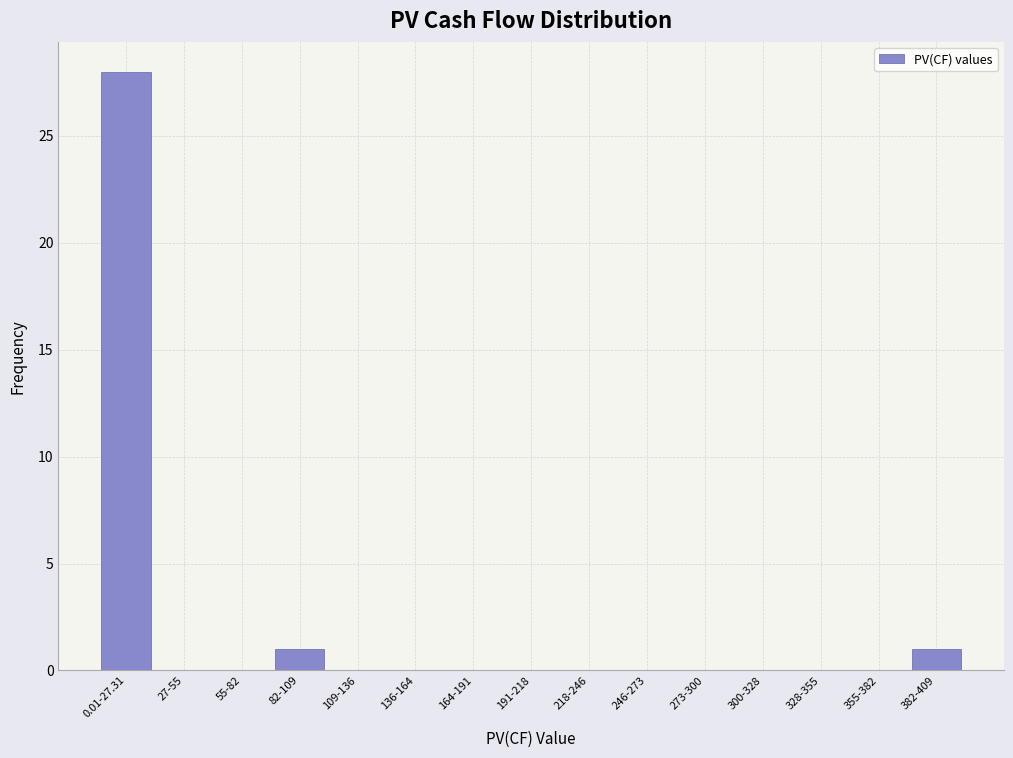

Reading right to left, transcribe all the data shown in this chart.

382-409=1	355-382=0	328-355=0	300-328=0	273-300=0	246-273=0	218-246=0	191-218=0	164-191=0	136-164=0	109-136=0	82-109=1	55-82=0	27-55=0	0.01-27.31=28